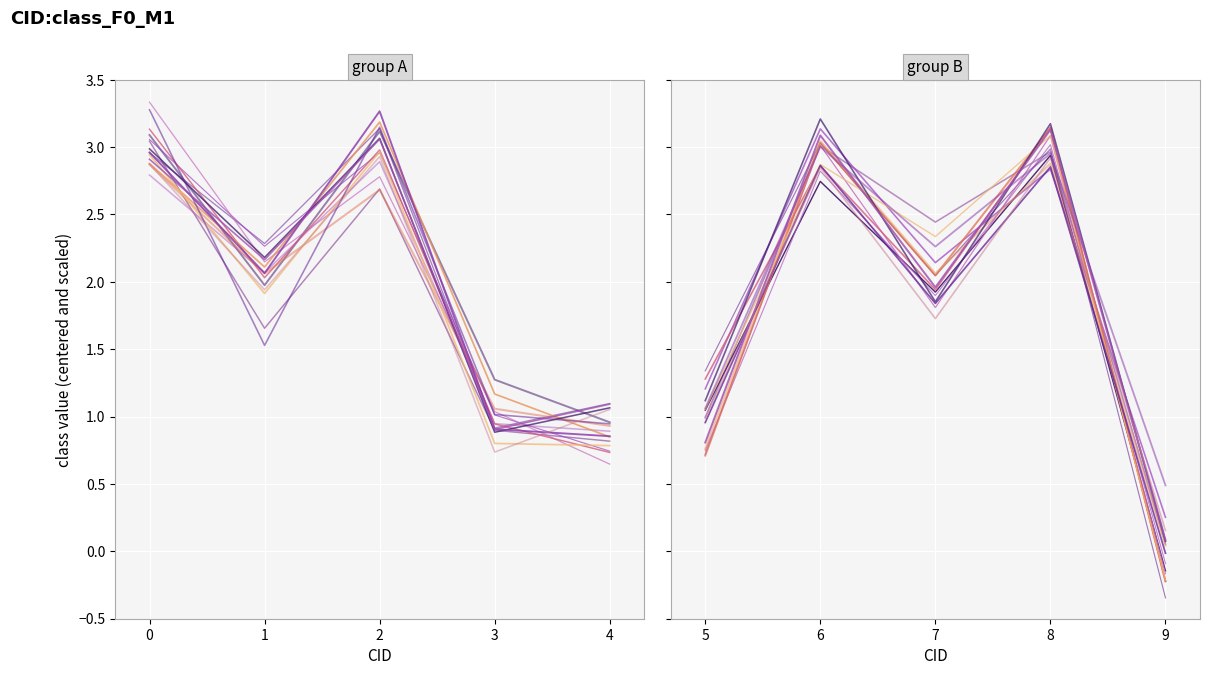

Where is the data nearest to the value 1?

3